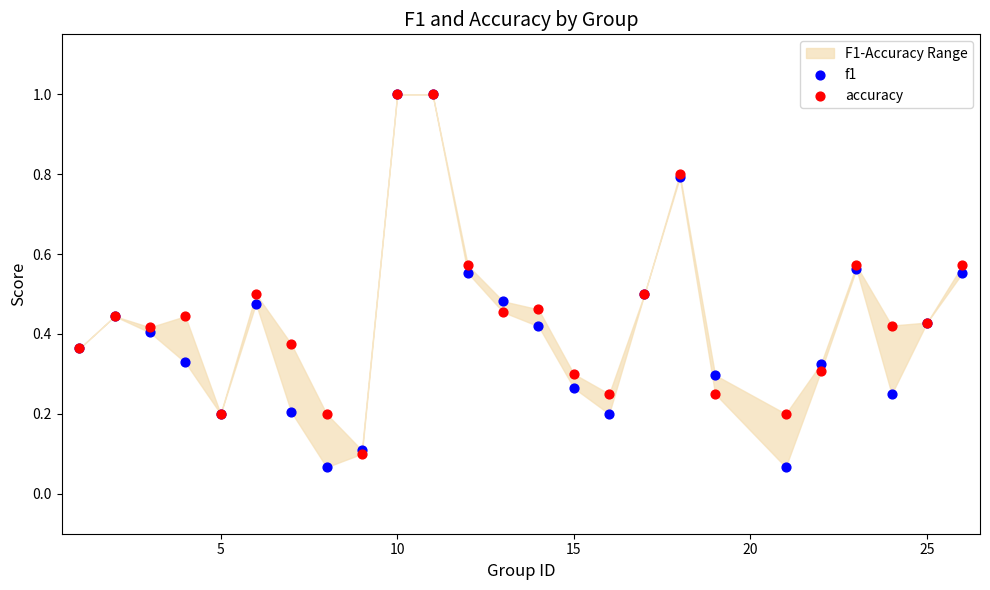

What are all the series names shown in the legend?

f1, accuracy